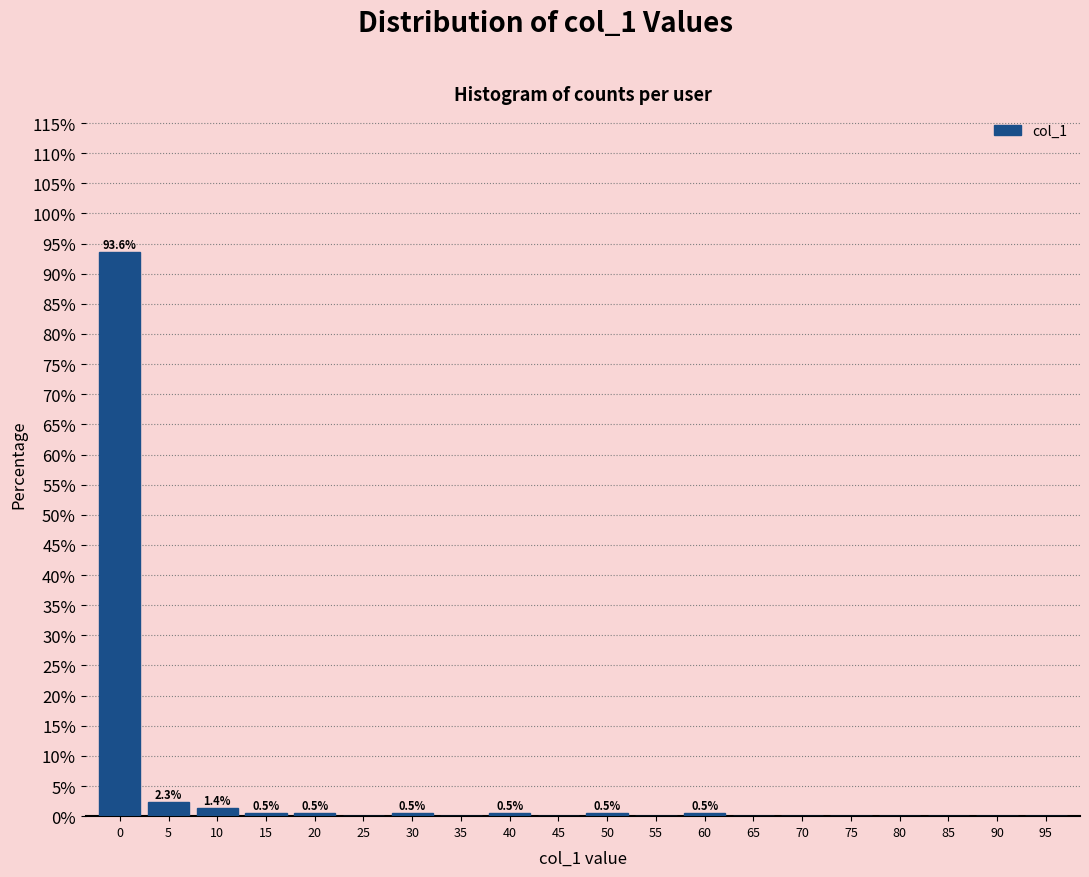

The value at 35 is 0.0. True or false?

True